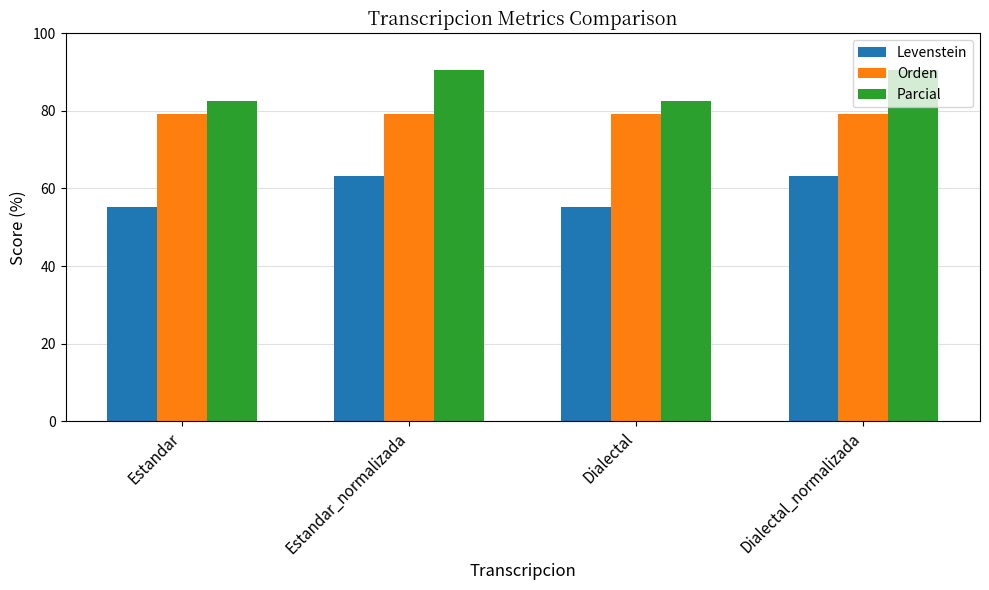

How many bars are there in each group?

3